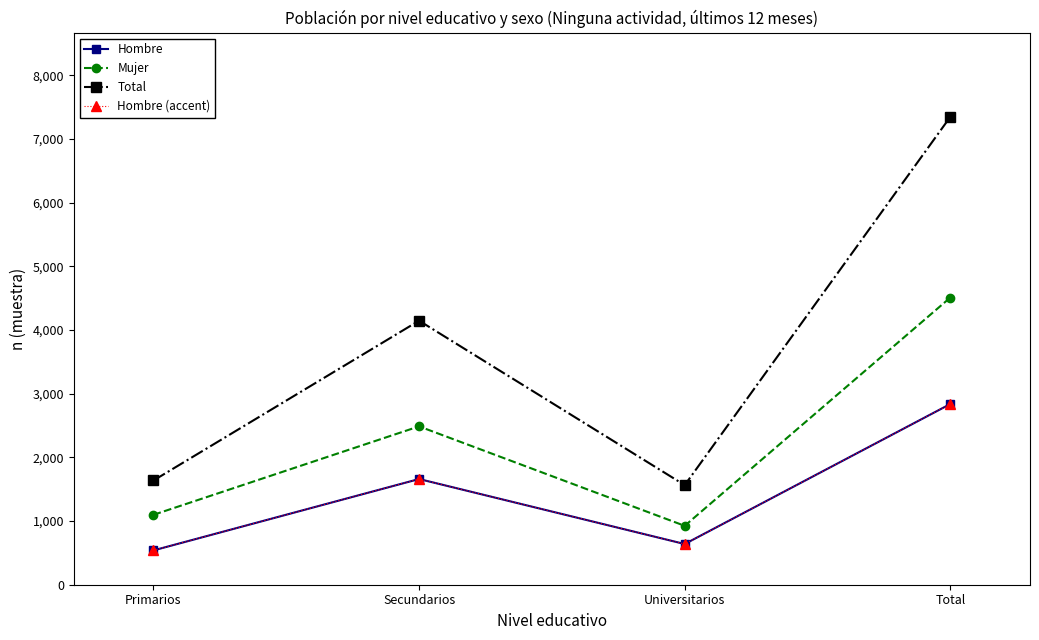

What is the value of the Mujer point at the 4th from the left?

4510